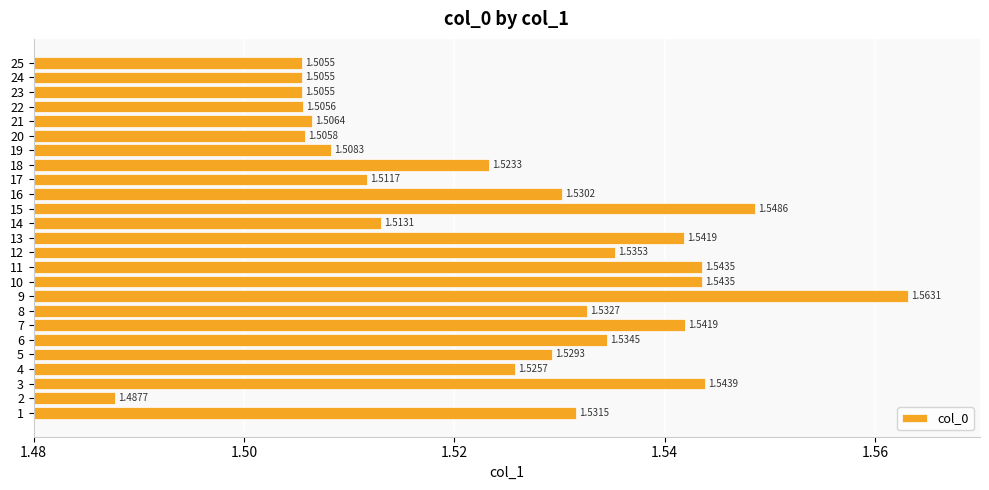

Which label corresponds to the smallest value in the chart?

2